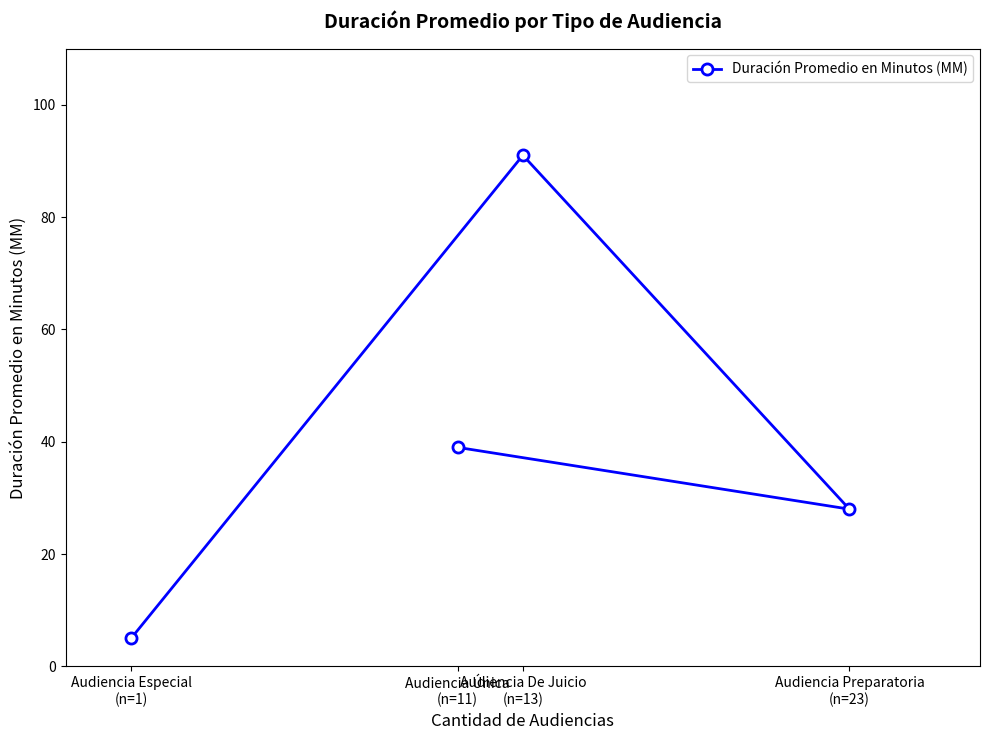

Is this an area chart (filled region under the line)?

No